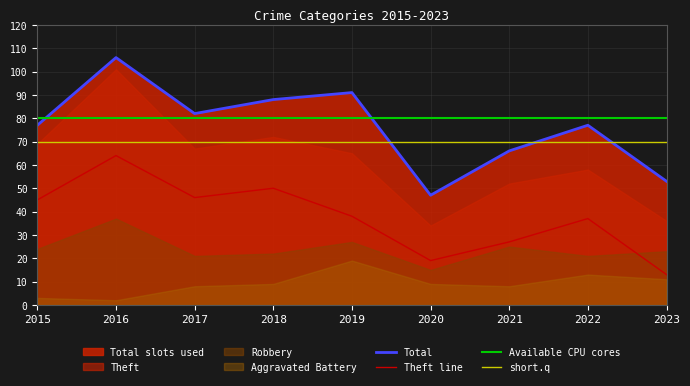

What is the highest value of the Total series?

106